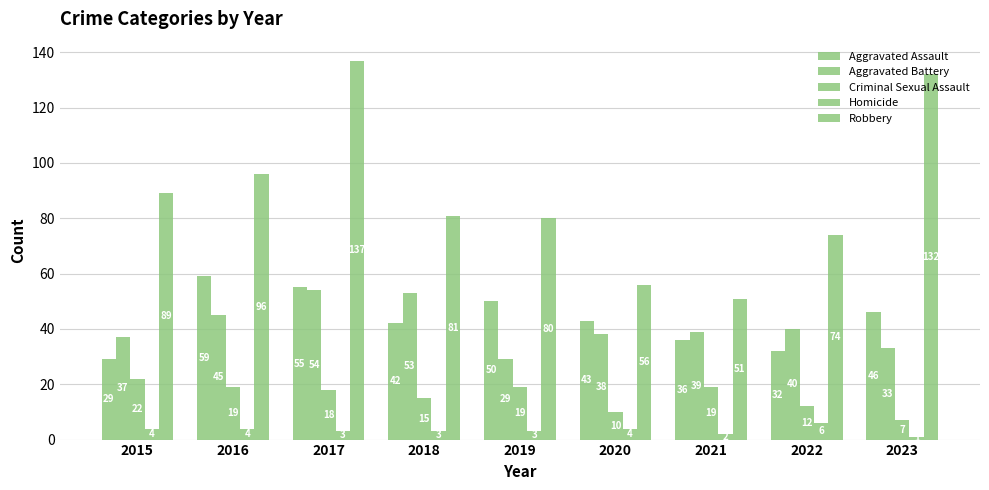

How many distinct data groups are displayed?

5